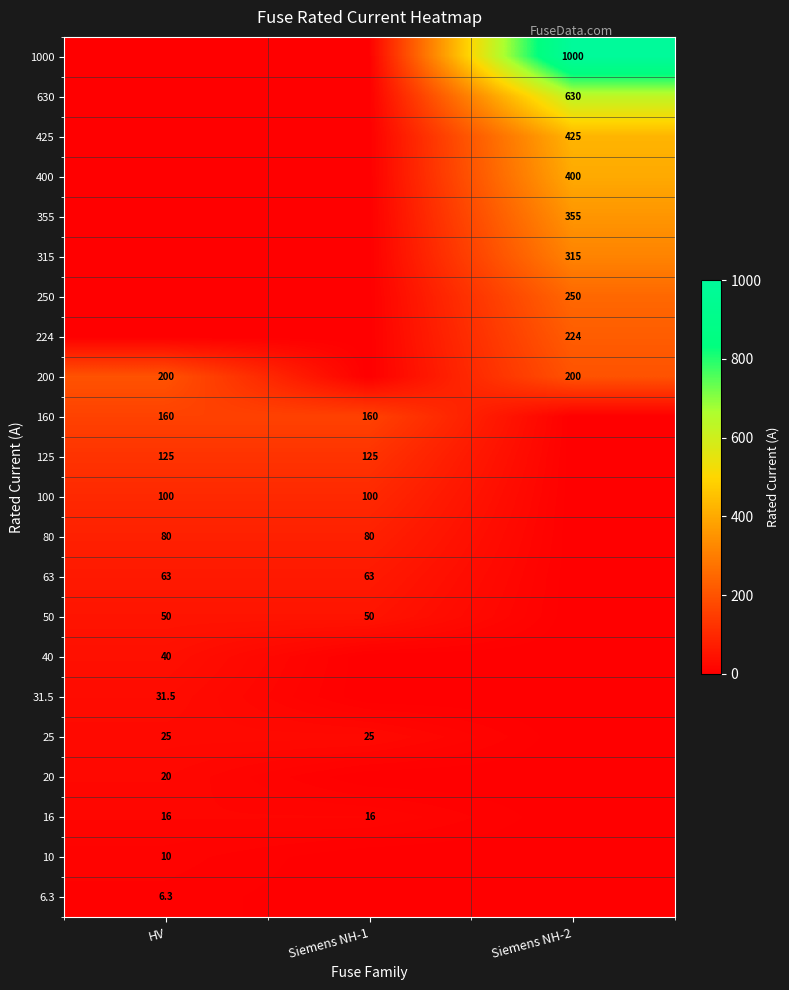

The 200 series shows 200.0 at Siemens NH-2. True or false?

True